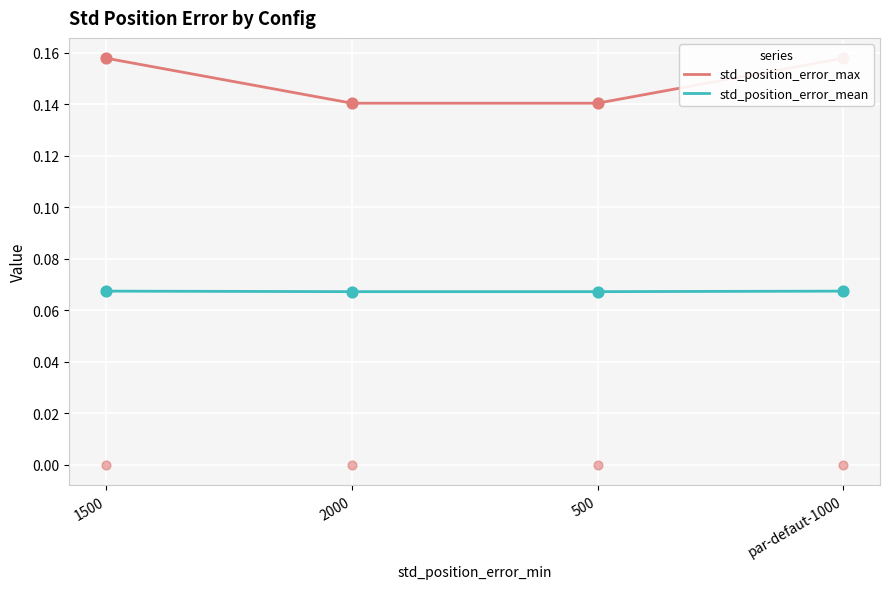

What is the total value across all series at 500?

0.2